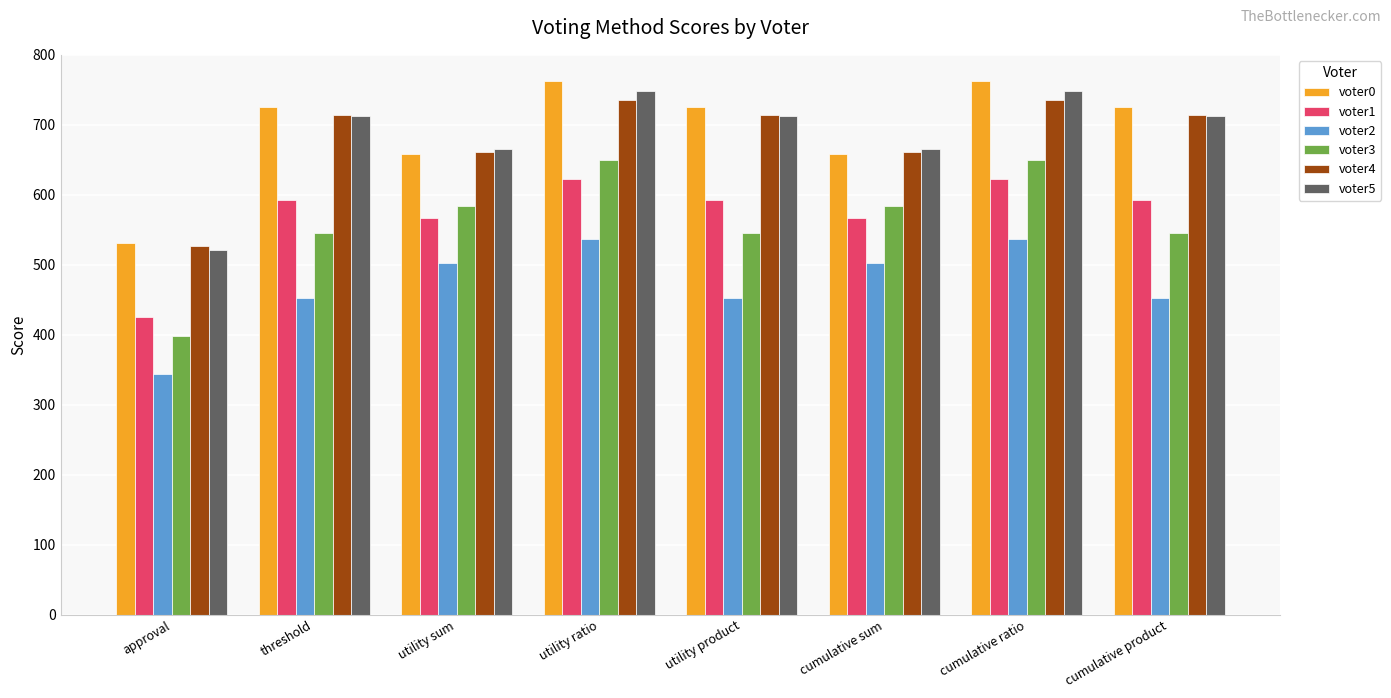

Reading right to left, transcribe all the data shown in this chart.

voter0: cumulative product=725	cumulative ratio=762	cumulative sum=659	utility product=725	utility ratio=762	utility sum=659	threshold=725	approval=531
voter1: cumulative product=593	cumulative ratio=622	cumulative sum=567	utility product=593	utility ratio=622	utility sum=567	threshold=593	approval=426
voter2: cumulative product=453	cumulative ratio=537	cumulative sum=502	utility product=453	utility ratio=537	utility sum=502	threshold=453	approval=344
voter3: cumulative product=545	cumulative ratio=650	cumulative sum=584	utility product=545	utility ratio=650	utility sum=584	threshold=545	approval=399
voter4: cumulative product=714	cumulative ratio=736	cumulative sum=661	utility product=714	utility ratio=736	utility sum=661	threshold=714	approval=527
voter5: cumulative product=712	cumulative ratio=749	cumulative sum=665	utility product=712	utility ratio=749	utility sum=665	threshold=712	approval=521